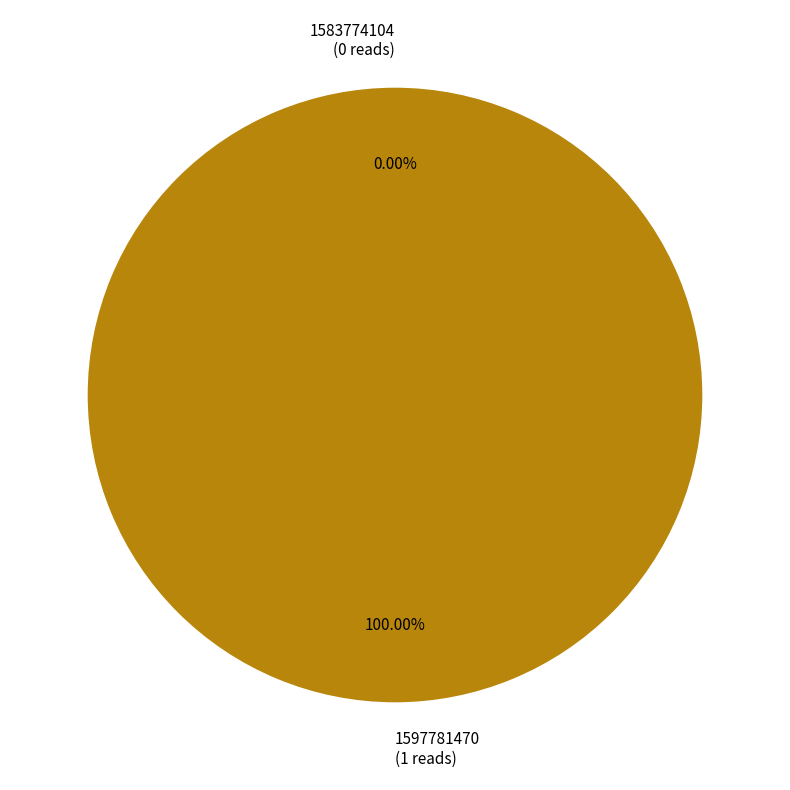

What is the smallest slice in the pie chart?

1583774104